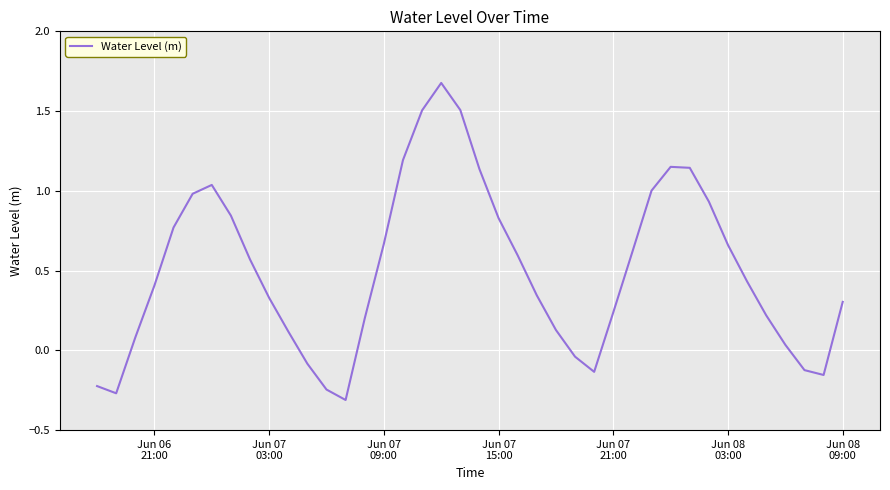

Does the chart display data point markers on the line(s)?

No